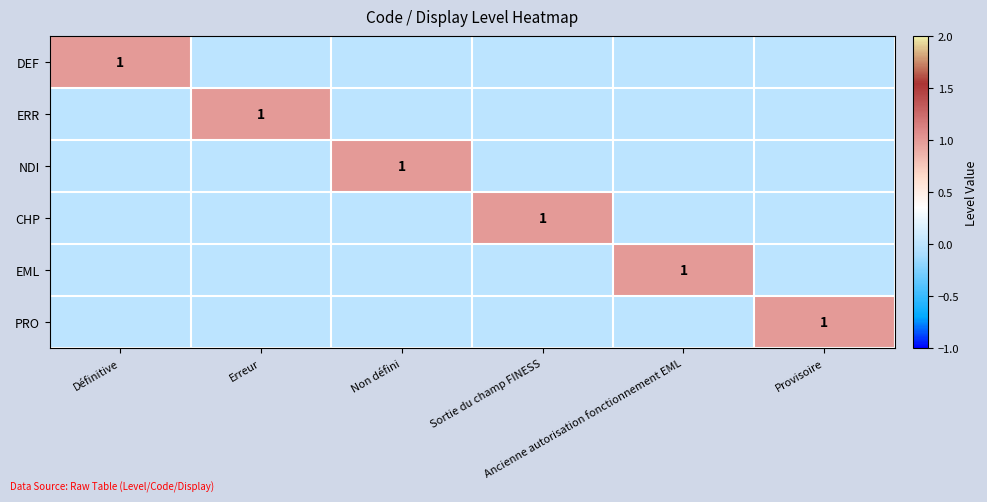

How many positive values does the PRO series have?

1